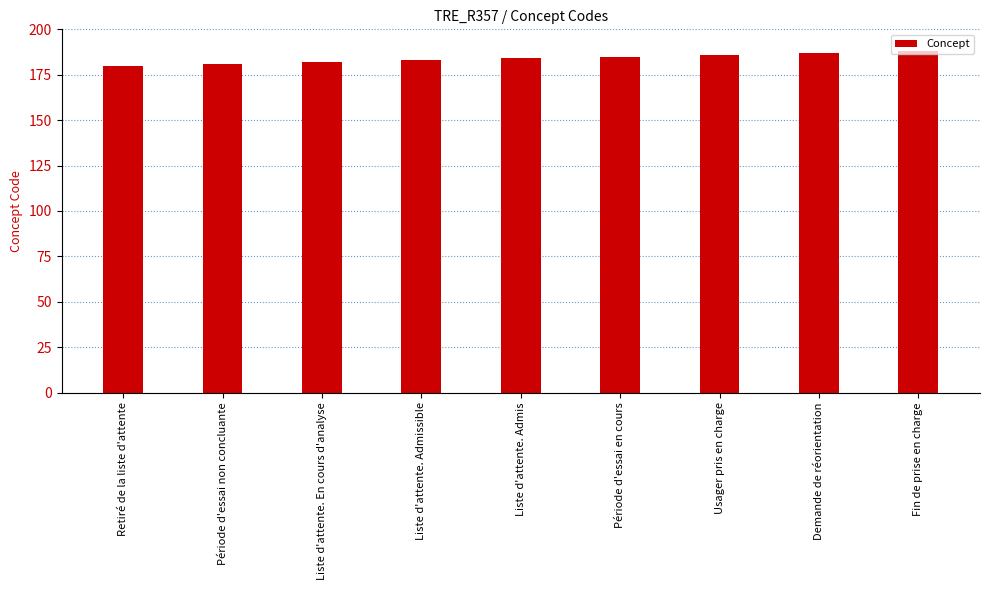

True or false: the data shows 88 at Liste d'attente. Admissible.

False